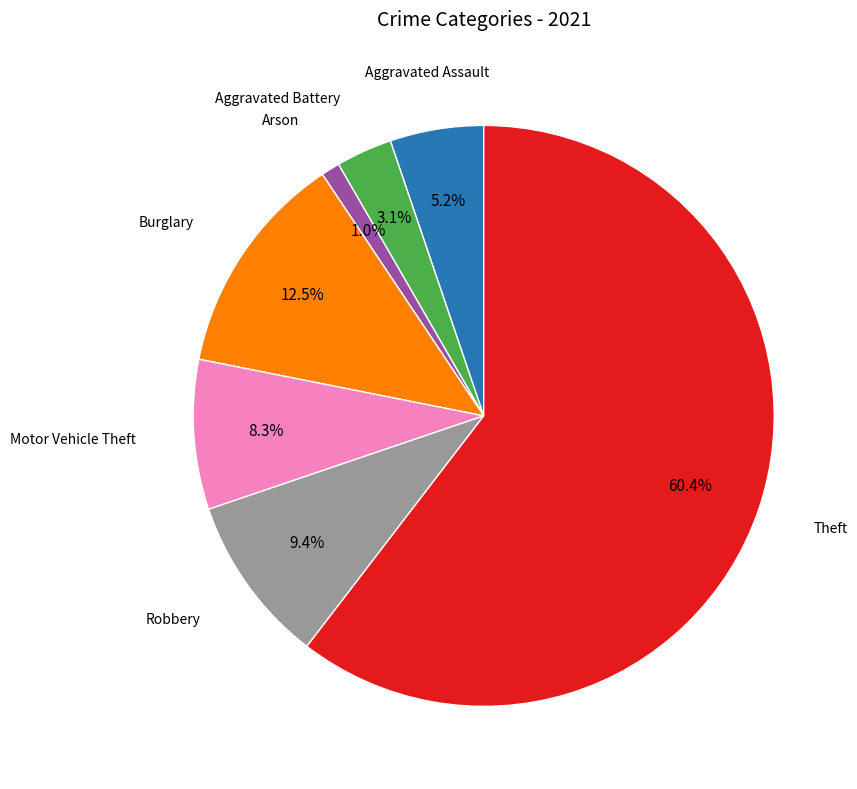

Is there a majority slice in this chart?

Yes